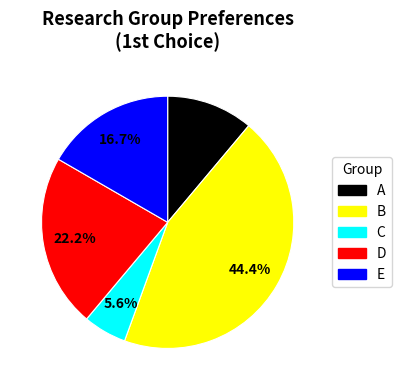

To the nearest percent, what is the difference between the largest and smallest slice percentages?

39%